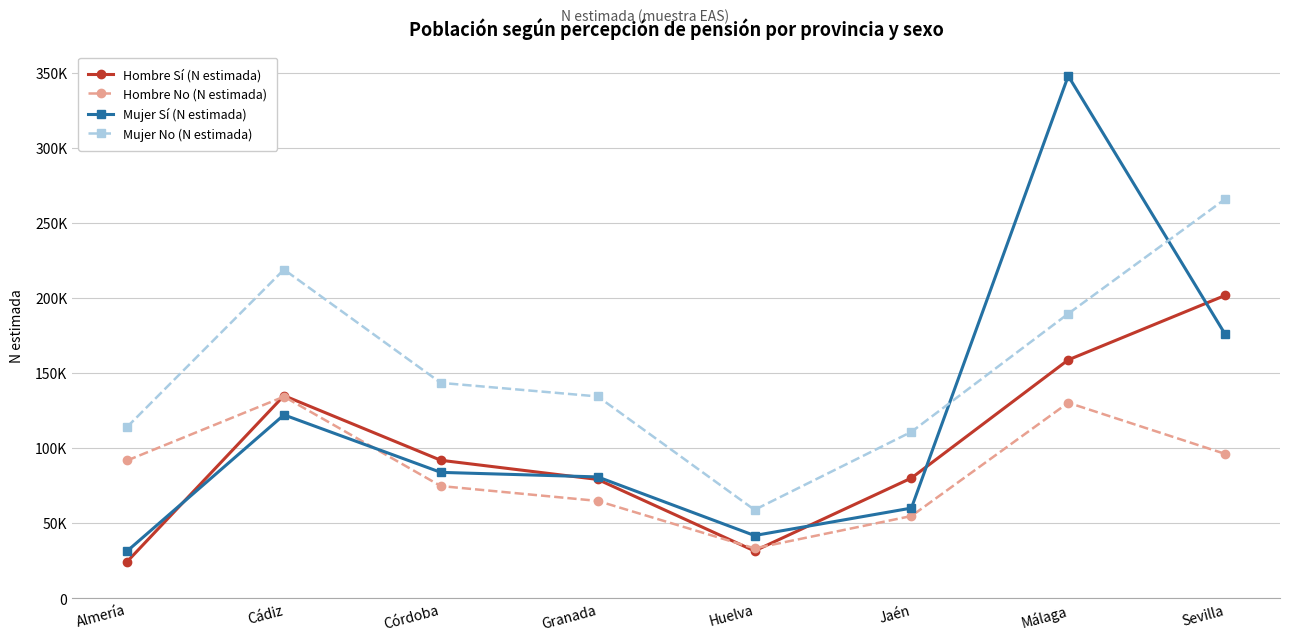

Reading left to right, what are all the values shown in this chart?

Hombre Sí (N estimada): 24245	134827	91782	79018	31396	79936	158673	201594
Hombre No (N estimada): 91641	134177	74609	64713	33107	54639	130121	96049
Mujer Sí (N estimada): 31304	122029	83726	80696	41657	59936	347820	175796
Mujer No (N estimada): 113998	218828	143350	134312	58764	110718	189410	265760